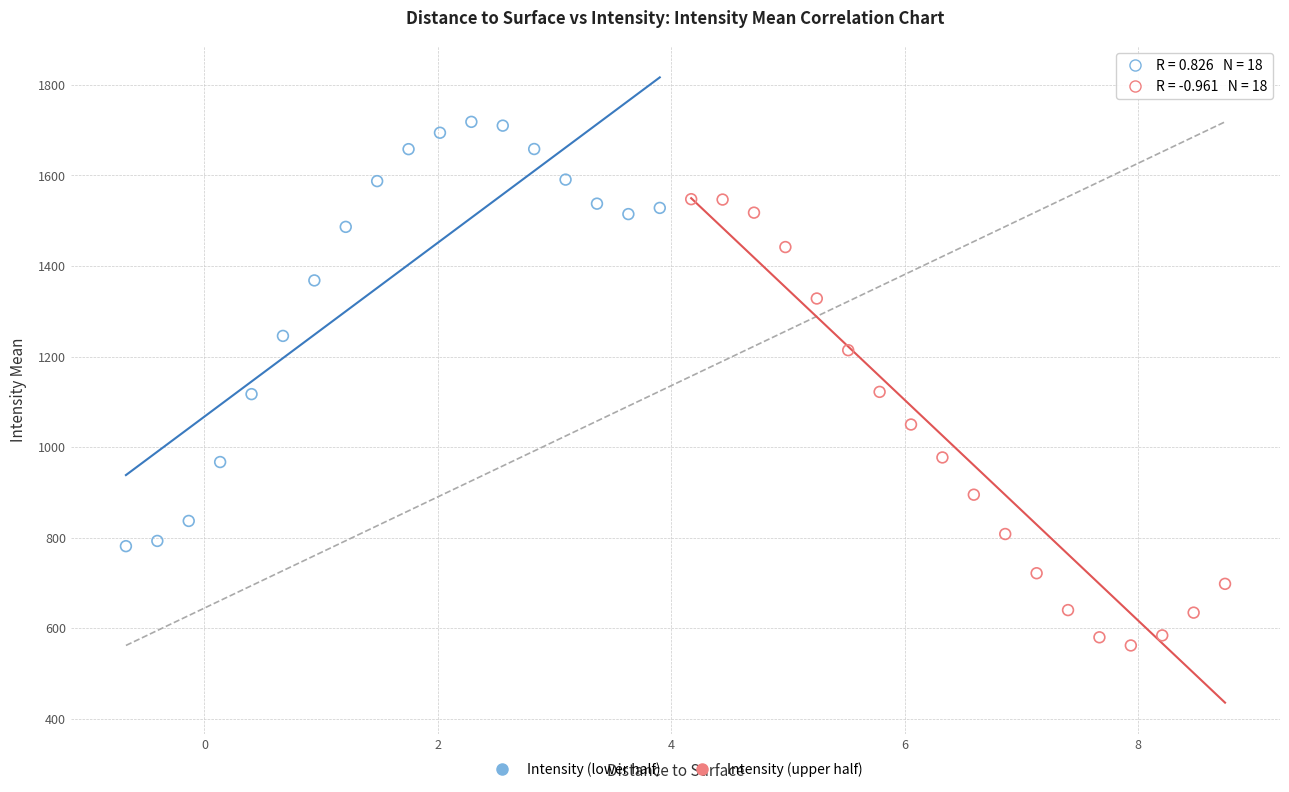

Which series contains the lowest Y value?

Intensity (upper half)